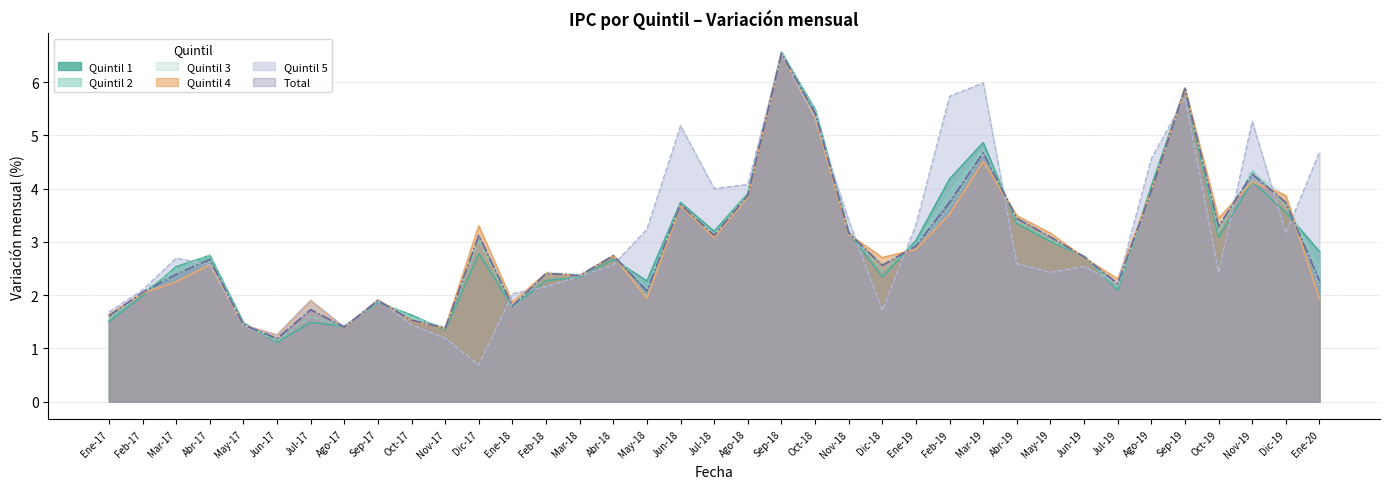

Is the value of Quintil 5 at Ene-20 greater than the value of Quintil 3 at Jun-18?

Yes